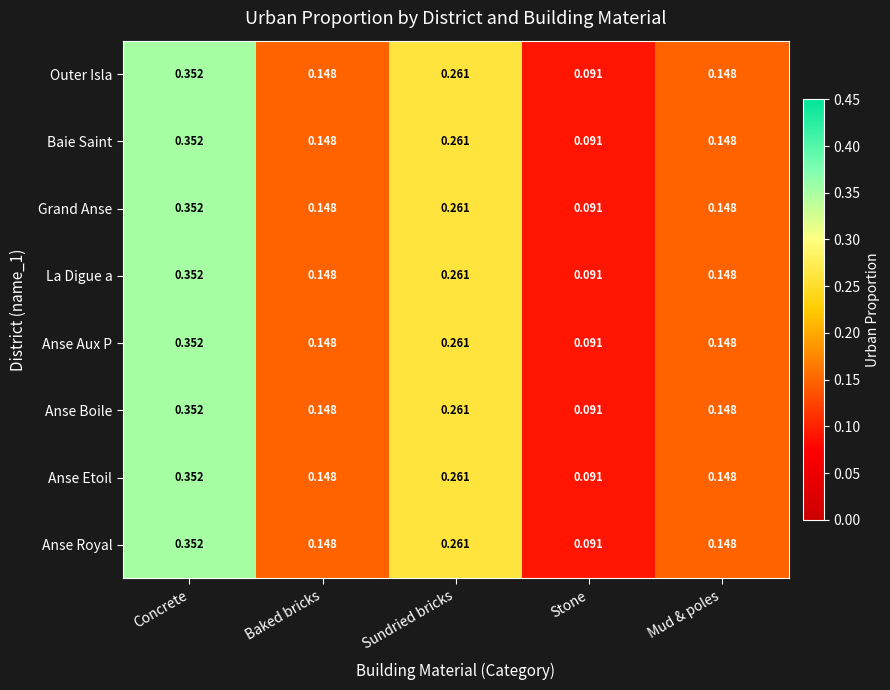

At which category is the sum across all series the highest?

Concrete